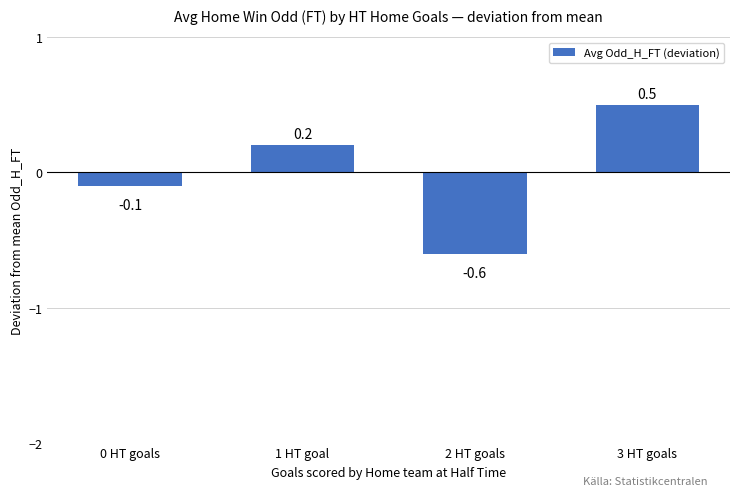

What is the change in value from 1 HT goal to 3 HT goals?

+0.3